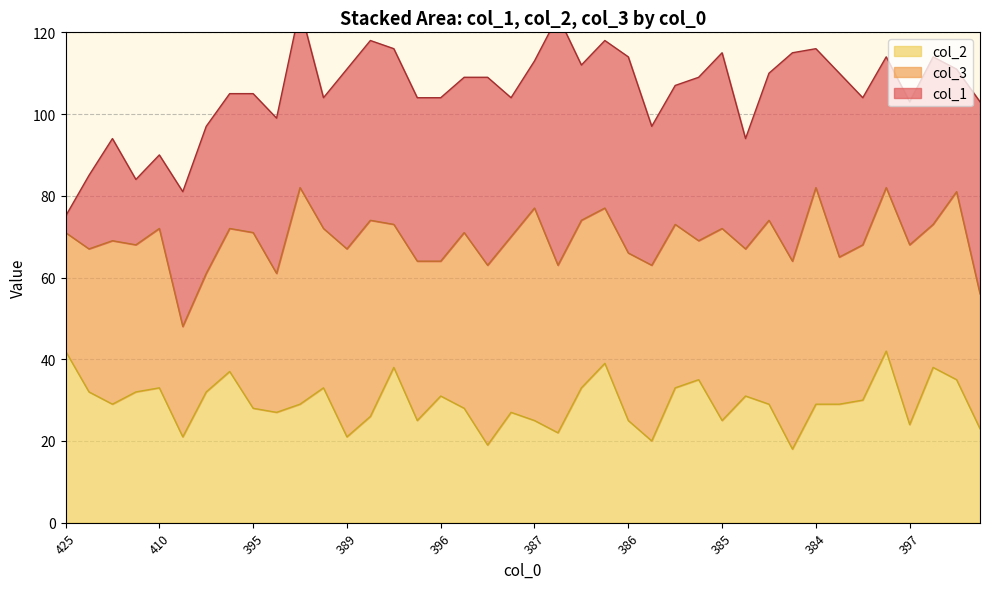

Rank the series at 391 from lowest to highest value.

col_2, col_1, col_3